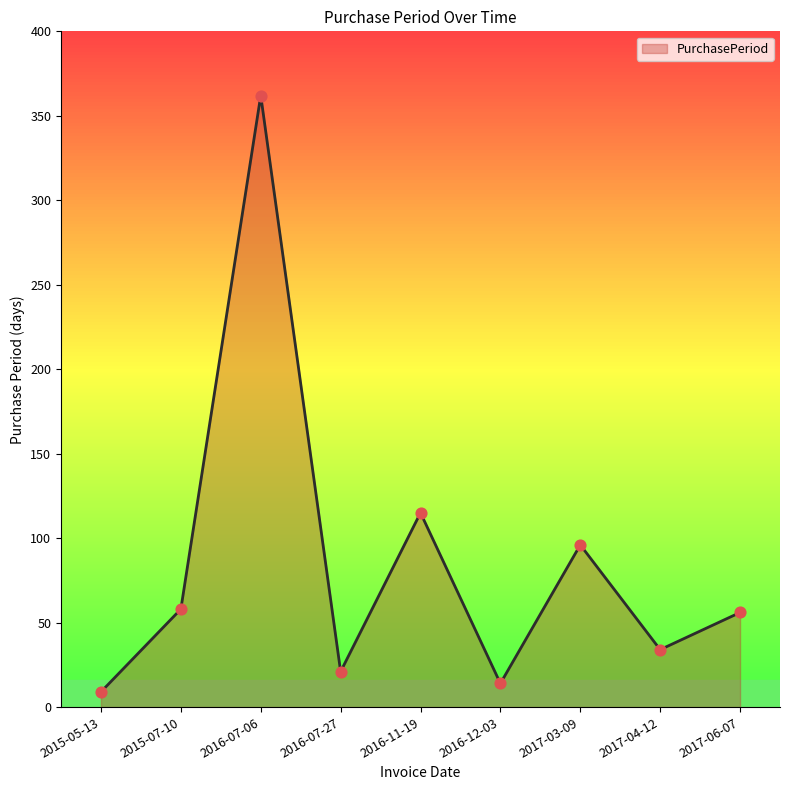

Between 2015-07-10 and 2017-04-12, which is larger?

2015-07-10